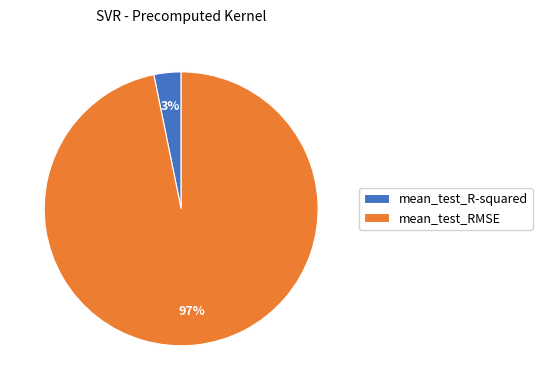

How many segments does this pie chart have?

2